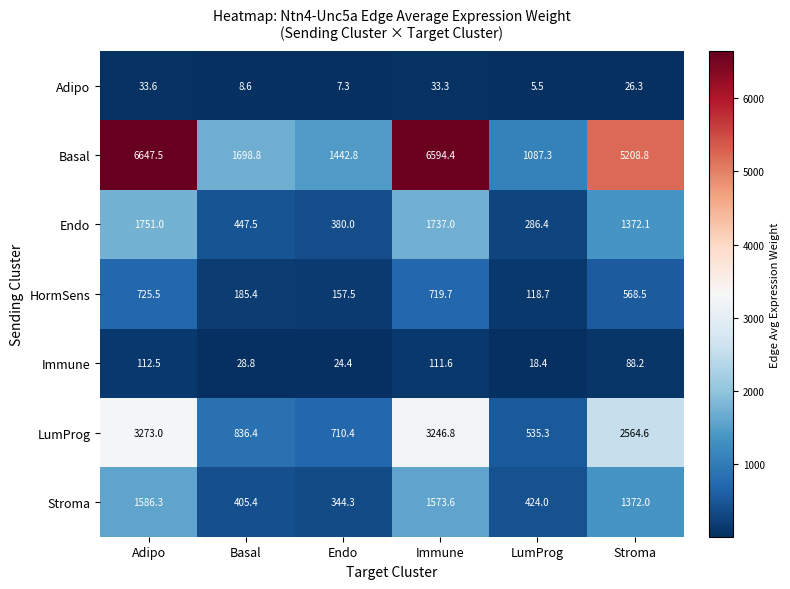

Where does the Basal series first go above 5208?

Adipo